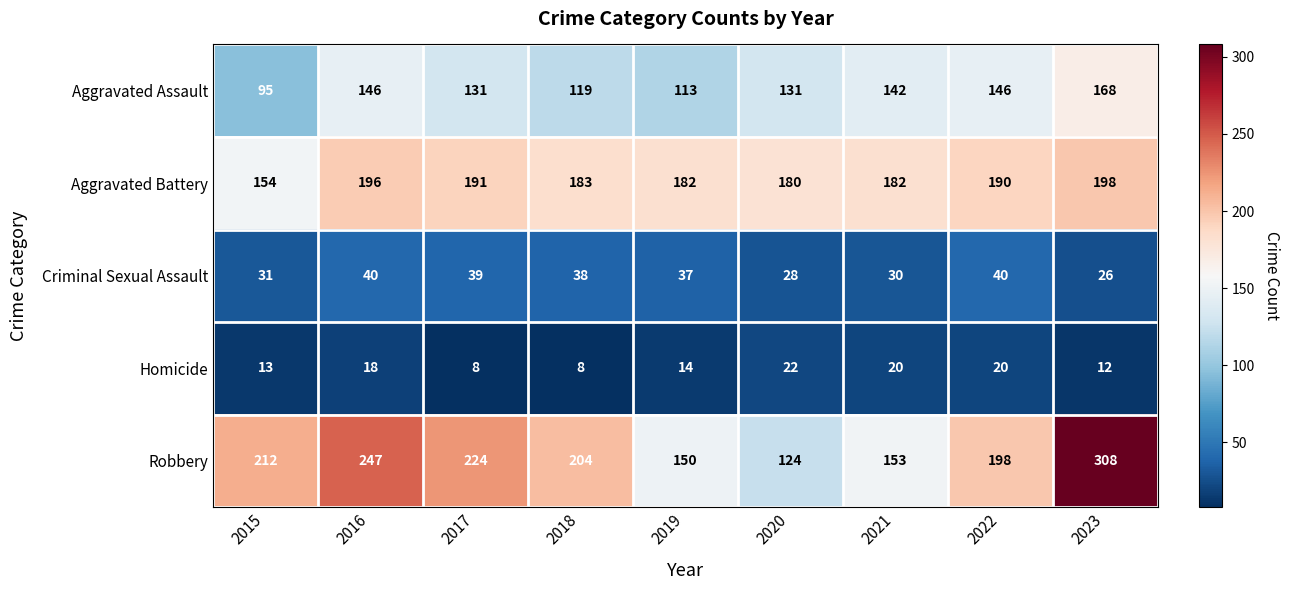

Which series has the widest spread of values?

Robbery